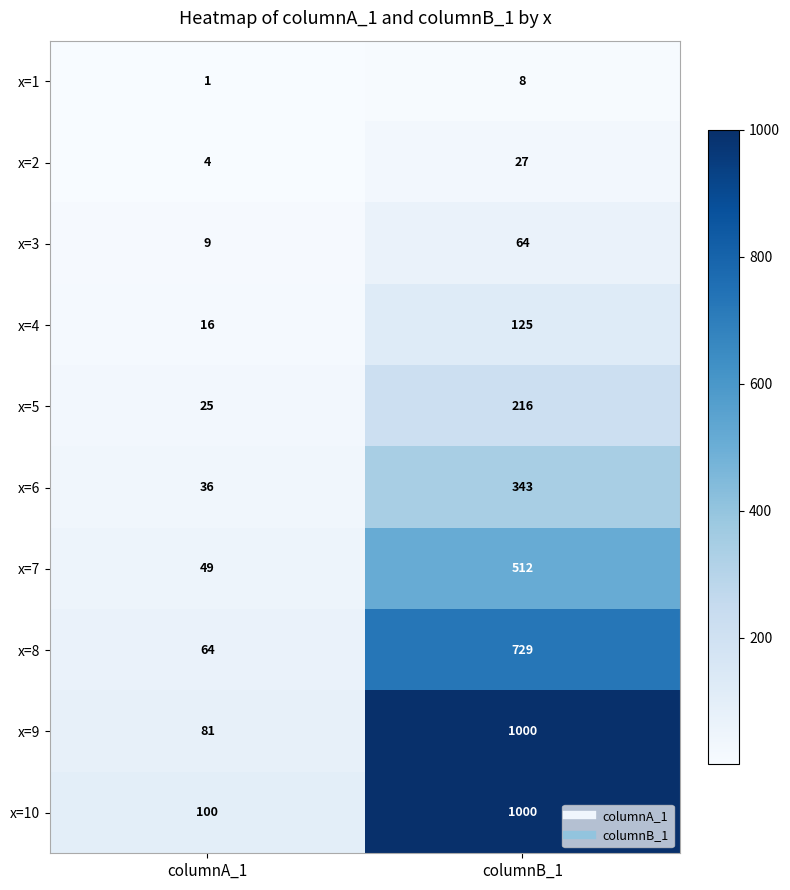

Reading left to right, list all the values displayed in this chart.

x=1: columnA_1=1	columnB_1=8
x=2: columnA_1=4	columnB_1=27
x=3: columnA_1=9	columnB_1=64
x=4: columnA_1=16	columnB_1=125
x=5: columnA_1=25	columnB_1=216
x=6: columnA_1=36	columnB_1=343
x=7: columnA_1=49	columnB_1=512
x=8: columnA_1=64	columnB_1=729
x=9: columnA_1=81	columnB_1=1000
x=10: columnA_1=100	columnB_1=1000